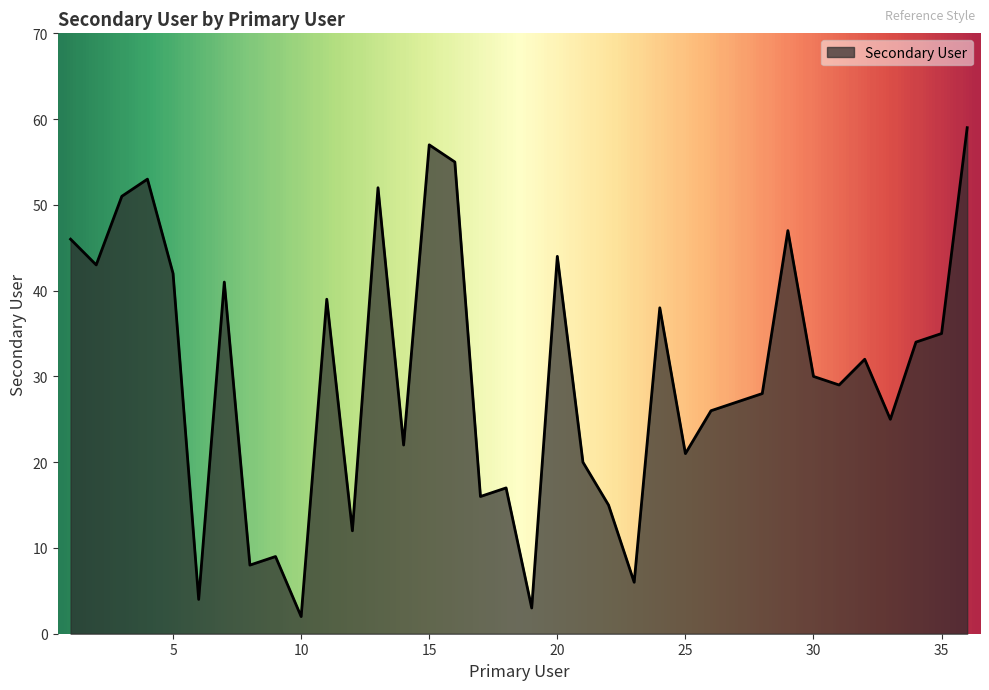

What is the maximum value shown in the chart?

59